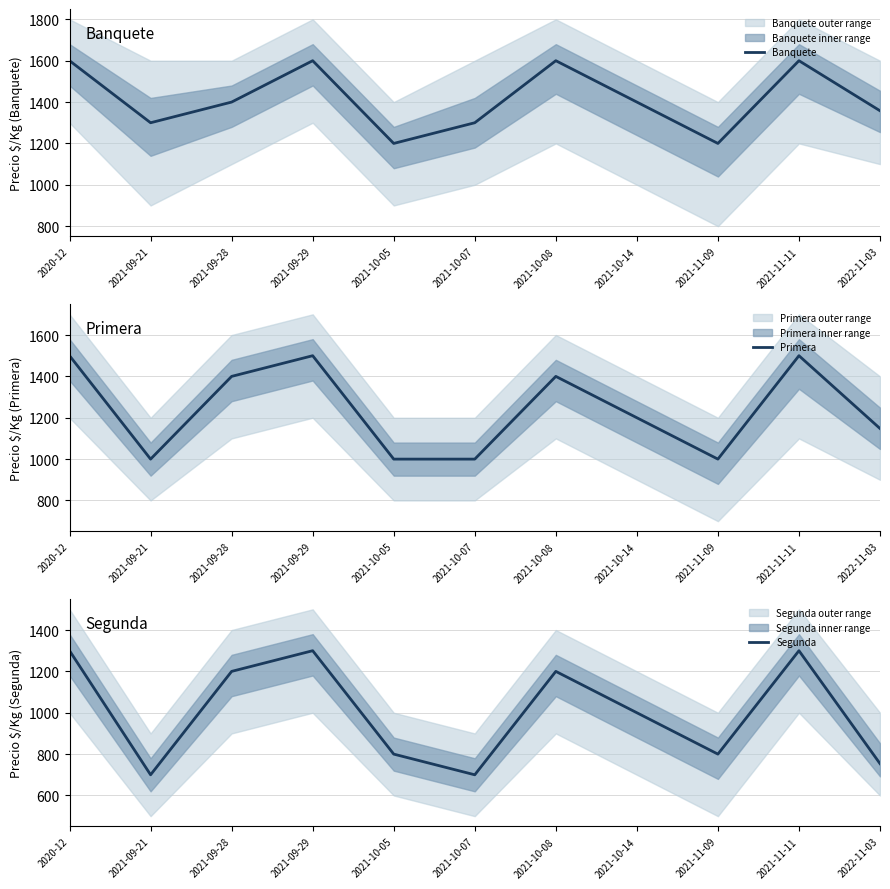

True or false: Segunda and Banquete intersect in this chart.

False